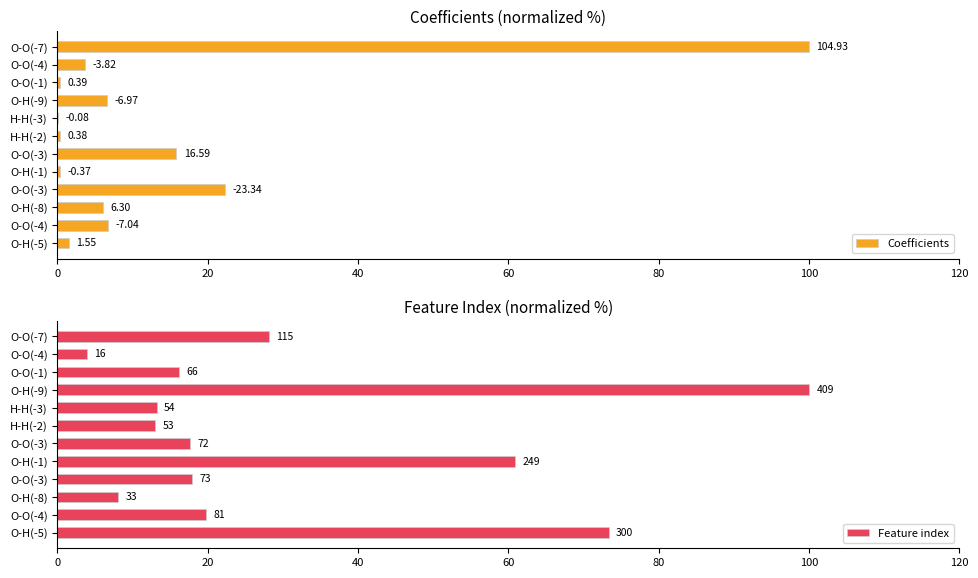

What is the value of the Coefficients bar at the 4th from the left?

6.6